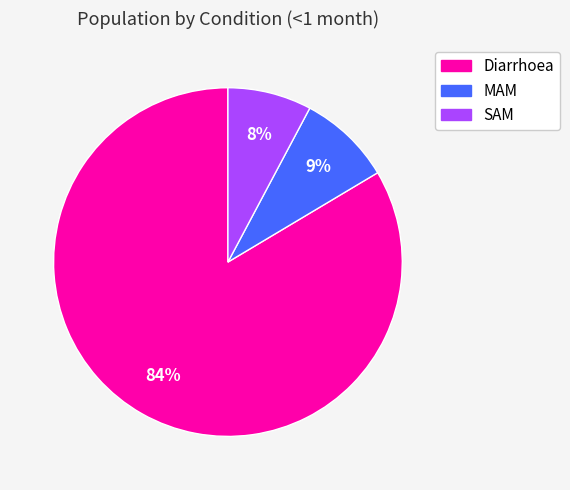

Which slice represents more than half of the pie?

Diarrhoea